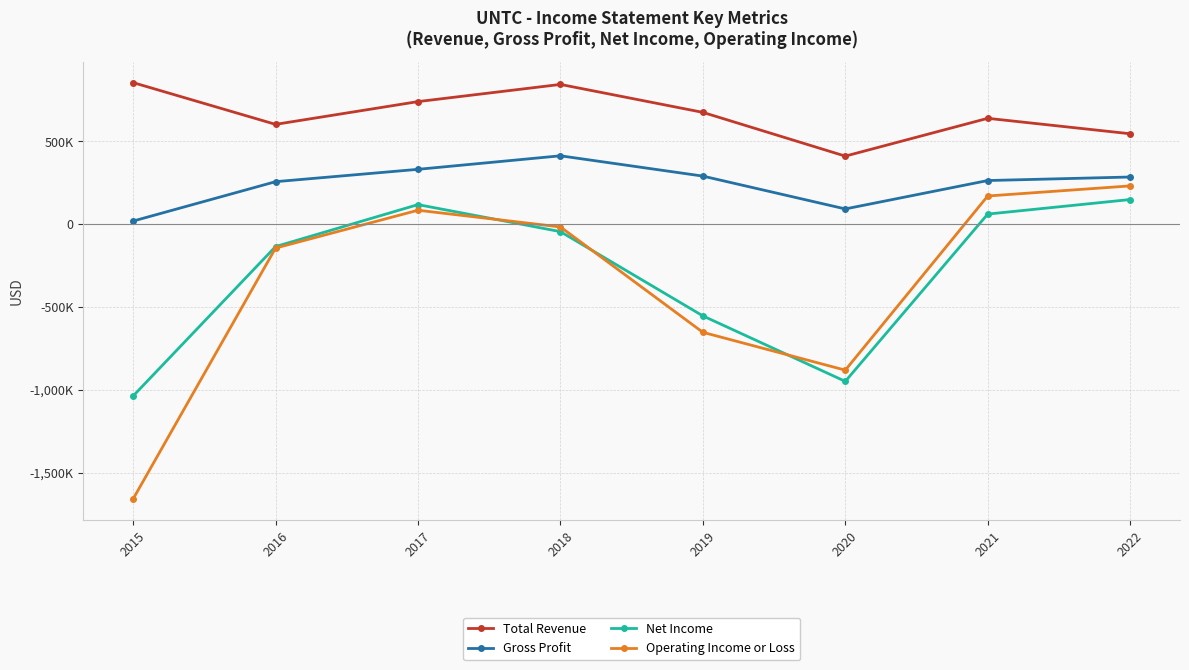

Reading left to right, transcribe all the data shown in this chart.

Total Revenue: 854200	602200	739600	843300	674600	410500	638700	545500
Gross Profit: 18500	256200	330800	412400	289900	91700	263100	284400
Net Income: -1037400	-135600	117800	-45300	-553900	-949200	60600	148400
Operating Income or Loss: -1658700	-144500	83800	-17100	-653100	-881500	169800	230700